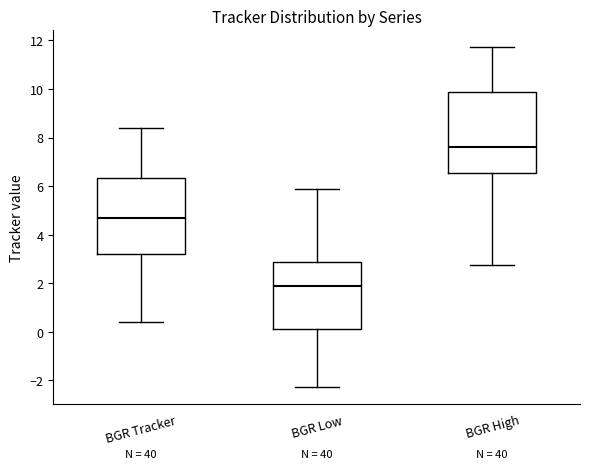

Reading left to right, read every box against the y-axis: the position of its median line, the range the box covers, and the ends of its whiskers. The values are not printed on the chart, so give them approximately, as read against the axis.

BGR Tracker: median 4.6, box 3.2 to 6.4, whiskers 0.4 to 8.4
BGR Low: median 1.8, box 0.2 to 2.8, whiskers -2.2 to 5.8
BGR High: median 7.6, box 6.6 to 9.8, whiskers 2.8 to 11.8